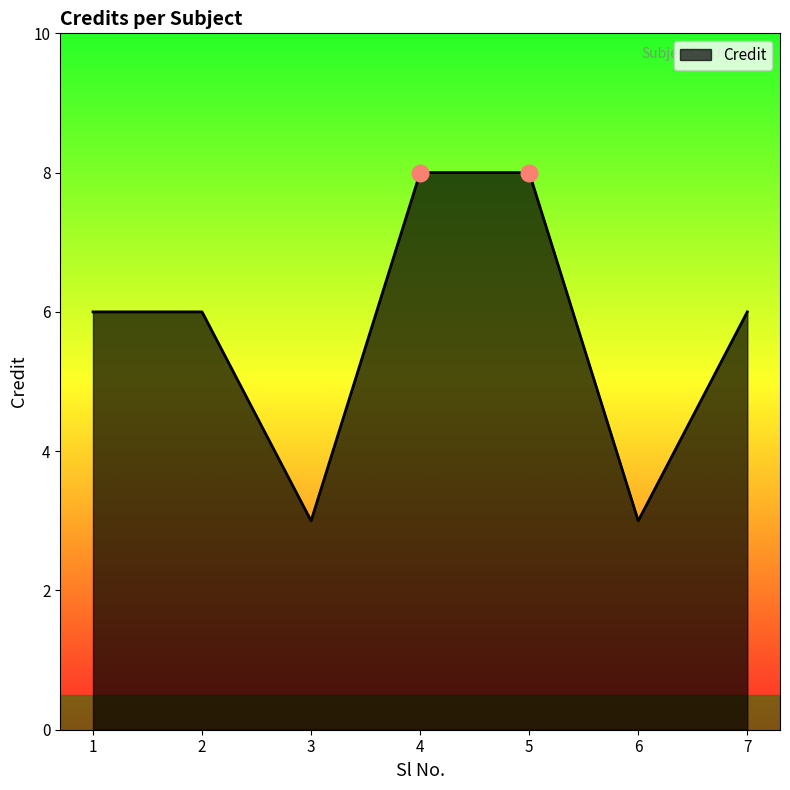

What is the difference between the maximum and minimum values?

5